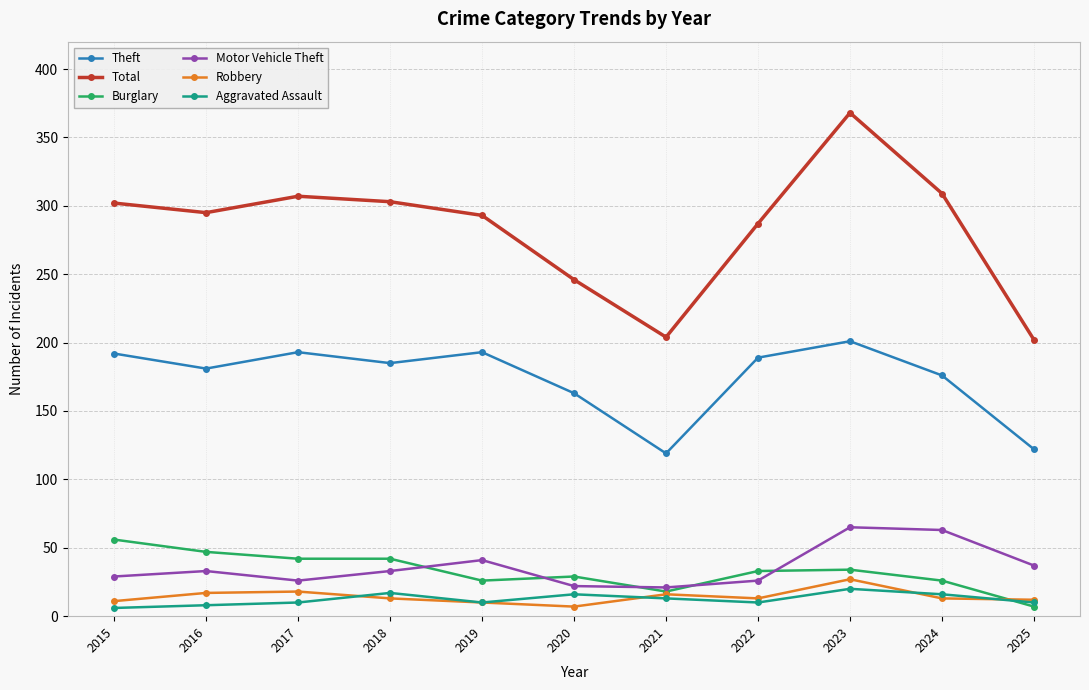

Is the value of Total at 2024 greater than the value of Burglary at 2025?

Yes